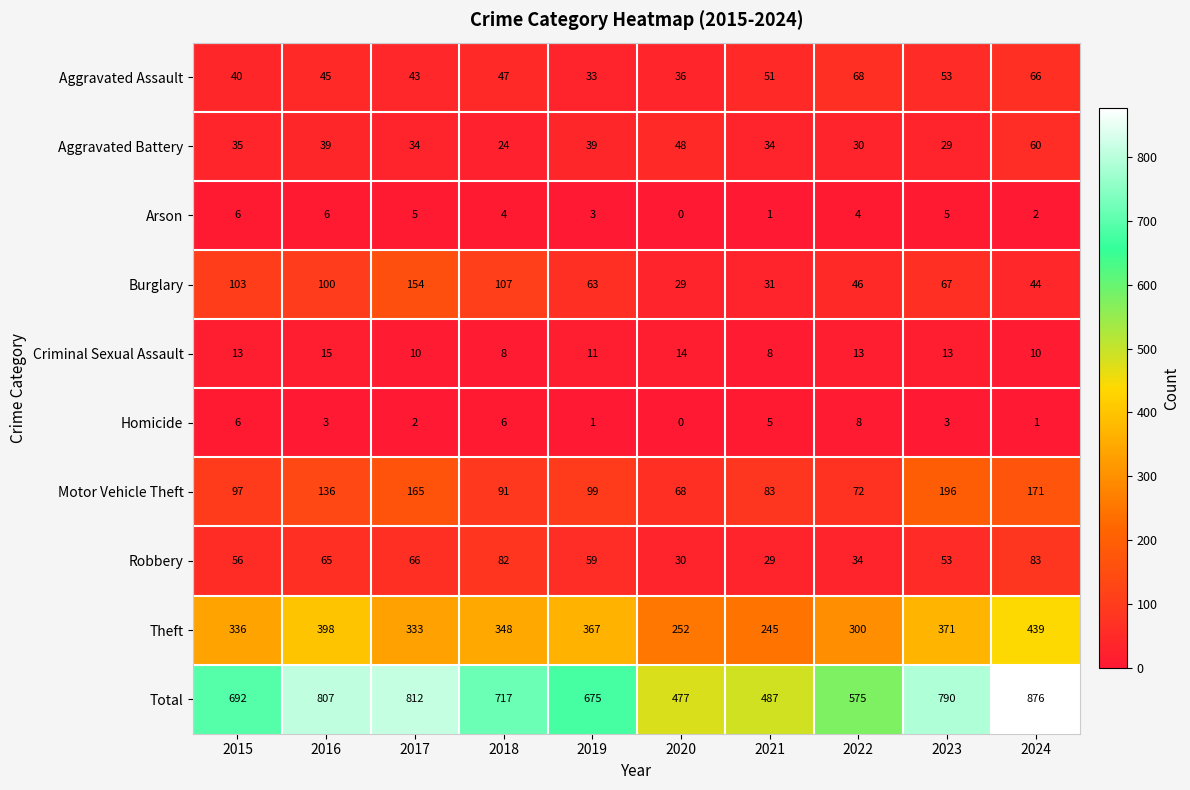

What is the total value across all series at 2023?

1580